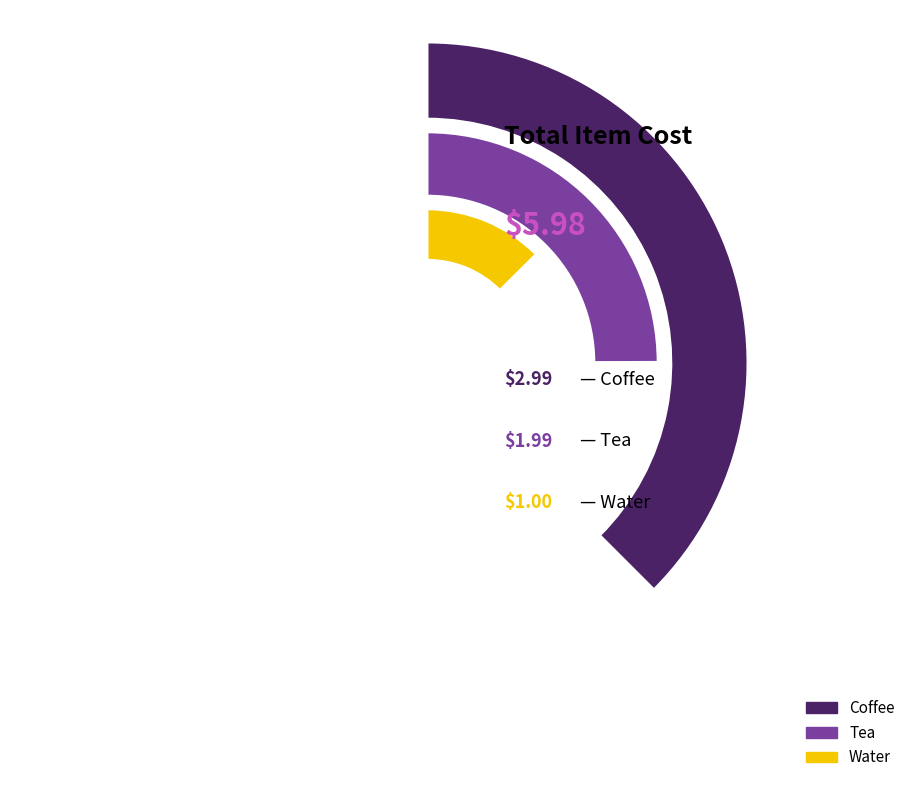

Is Water the majority of the pie?

No